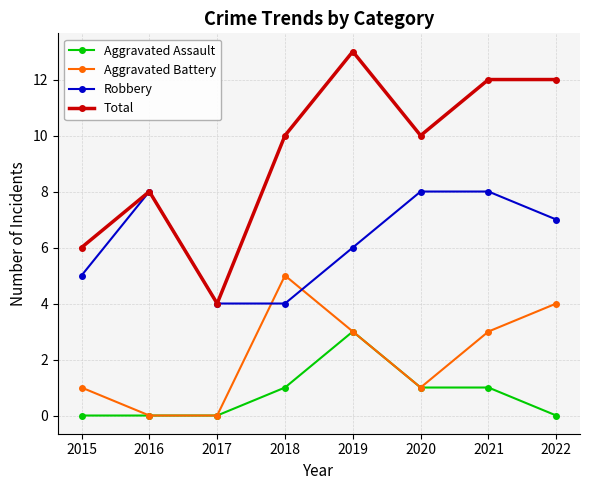

Read the Robbery value at 2021.

8